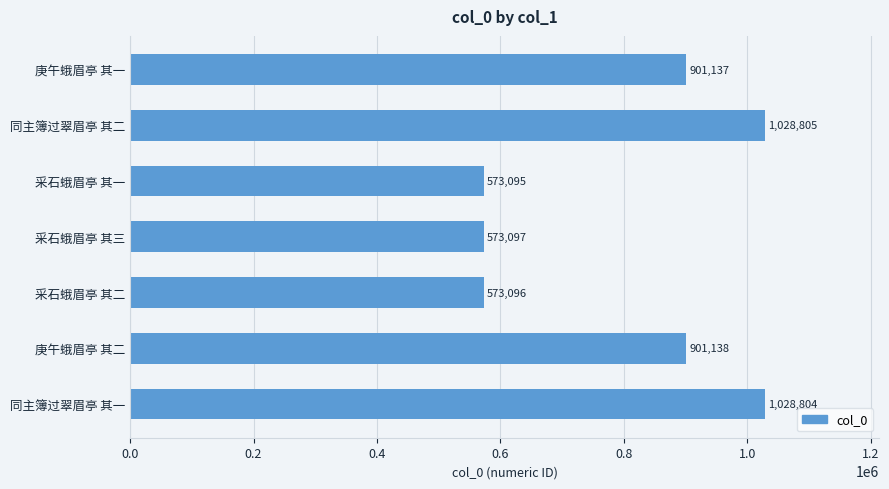

Does the chart contain stacked bars?

No